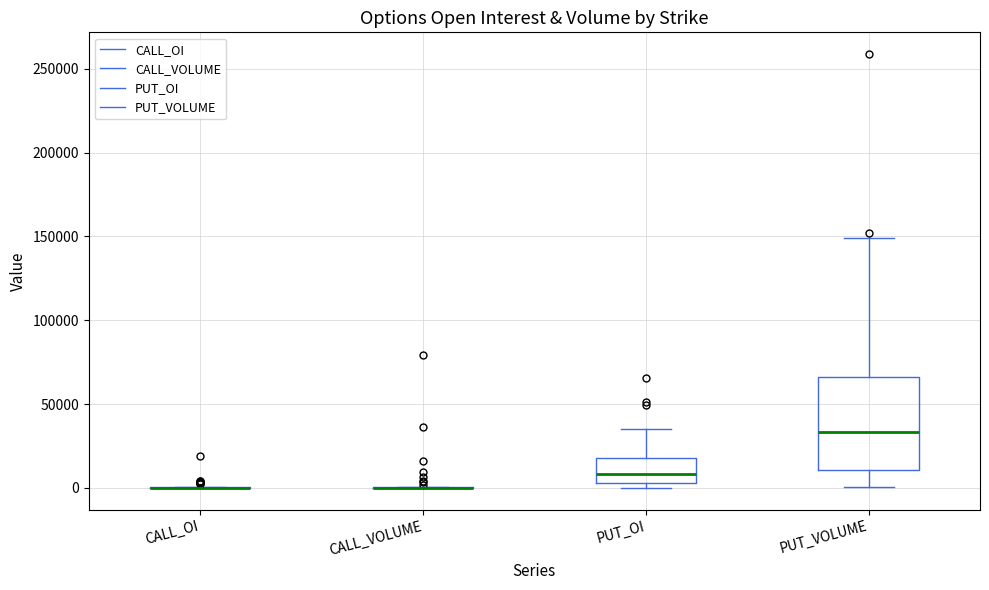

Reading left to right, transcribe this box plot: for each box, give where its median line is, the range the box spans, and where its two whiskers end, as read against the y-axis. The values are not printed on the chart, so give them approximately, as read against the axis.

CALL_OI: box collapsed to a line at 0, whiskers 0 to 0
CALL_VOLUME: box collapsed to a line at 0, whiskers 0 to 0
PUT_OI: median 10000, box 5000 to 20000, whiskers 0 to 35000
PUT_VOLUME: median 35000, box 10000 to 65000, whiskers 0 to 150000